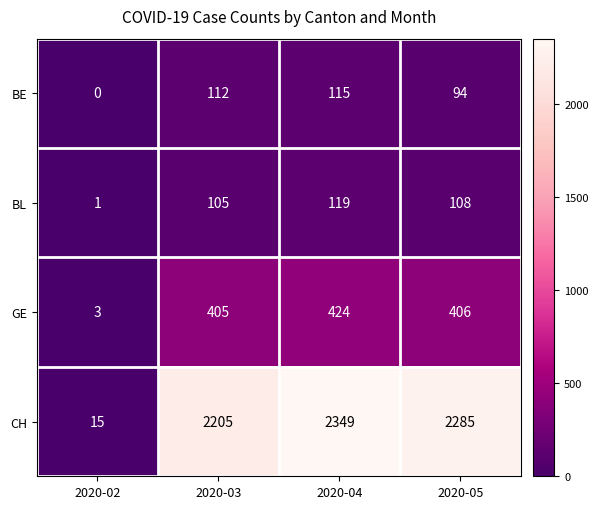

What value does the CH series have at 2020-05?

2285